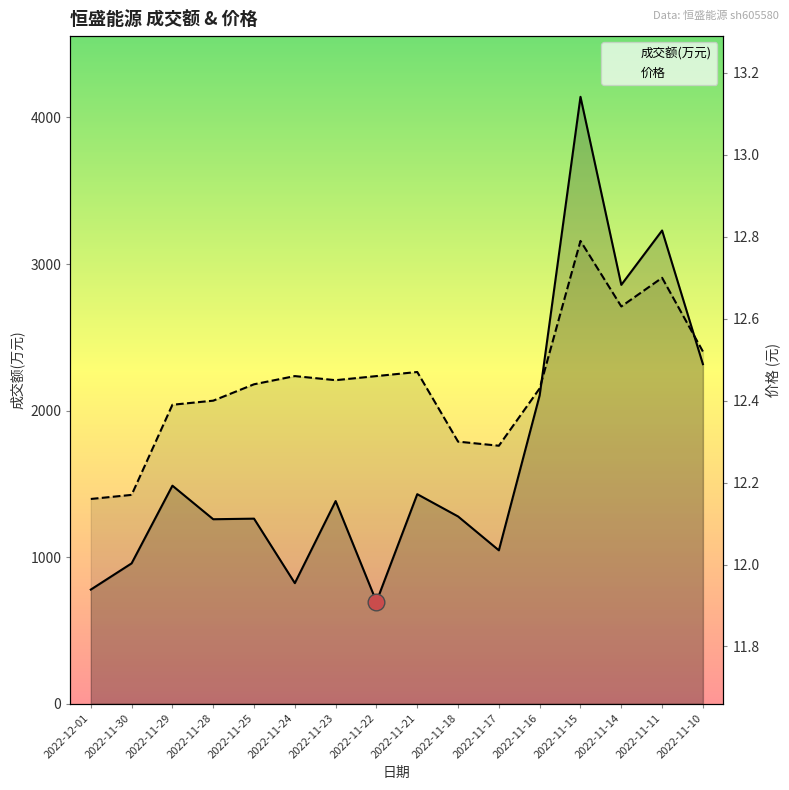

What is the minimum value shown in the chart?

12.2